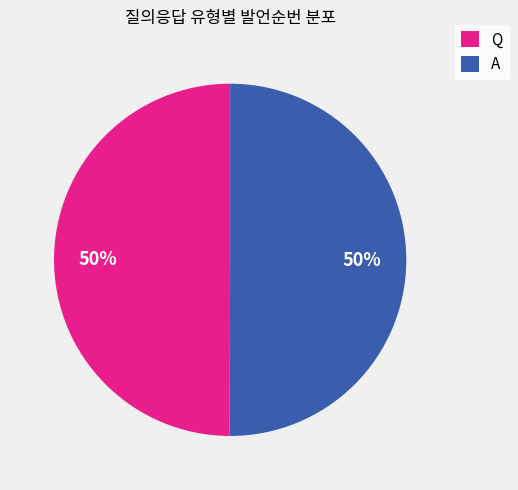

What is the ratio of the value at Q to the value at A?

1.0